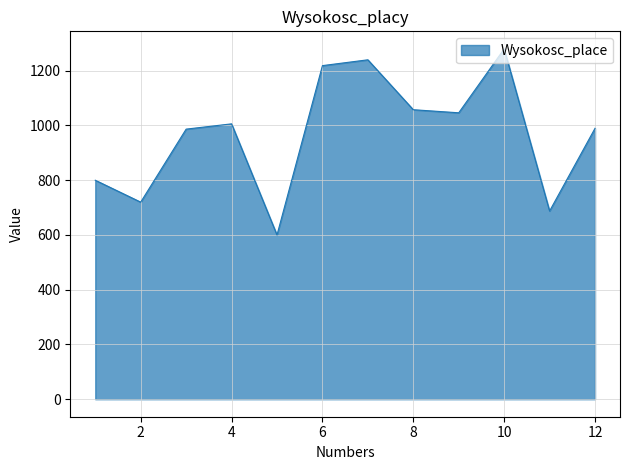

What is the difference between the maximum and minimum values?

680.0